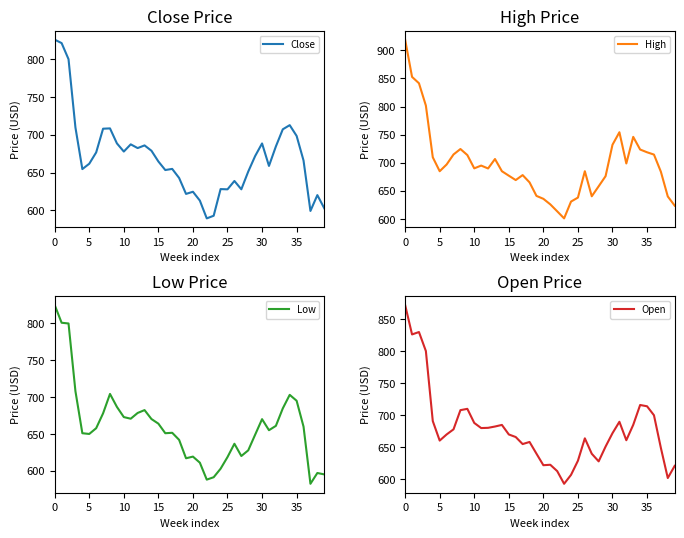

What is the average value of the Close series?

670.2